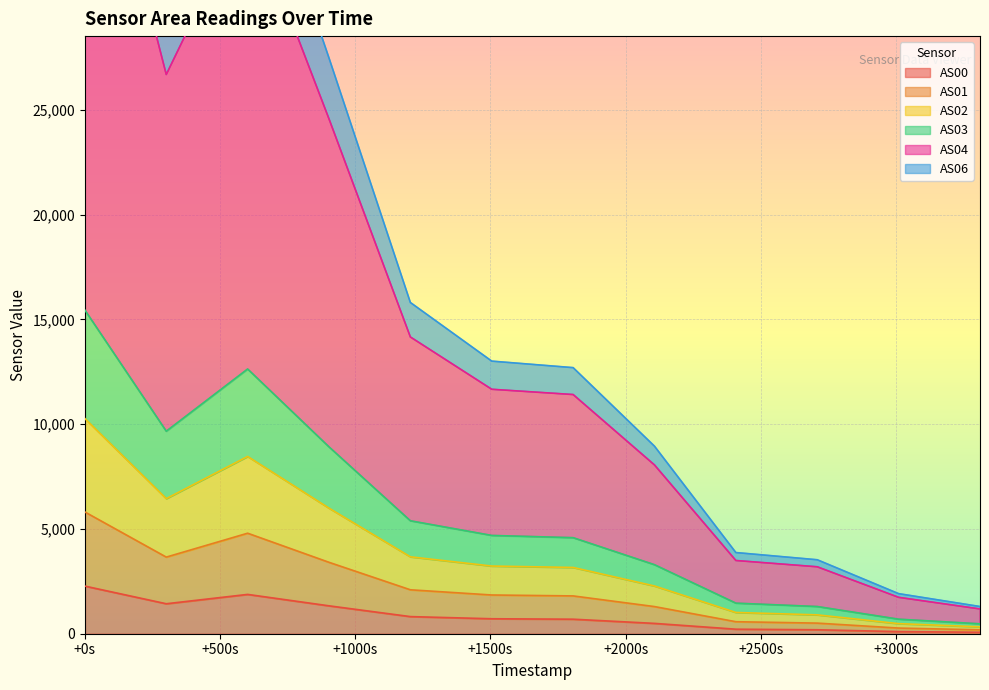

What is the value of the AS01 point at the 5th from the left?

2096